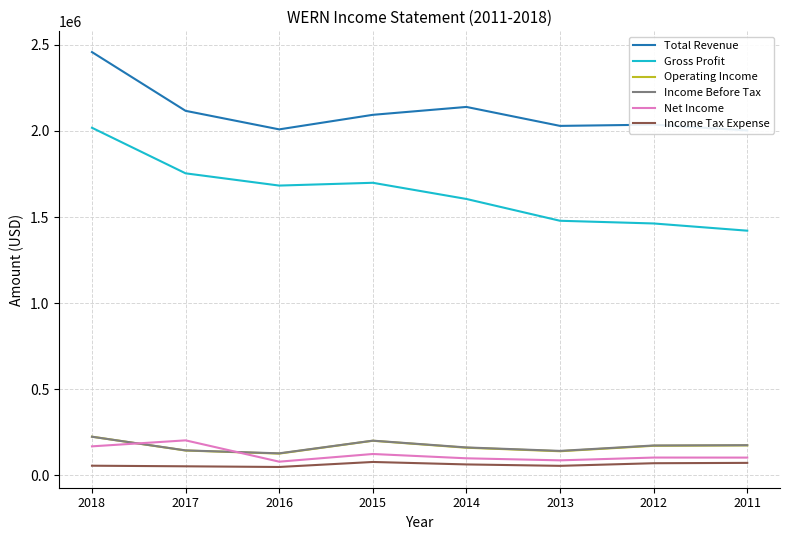

True or false: Net Income has a value of 79100 at 2016.

True